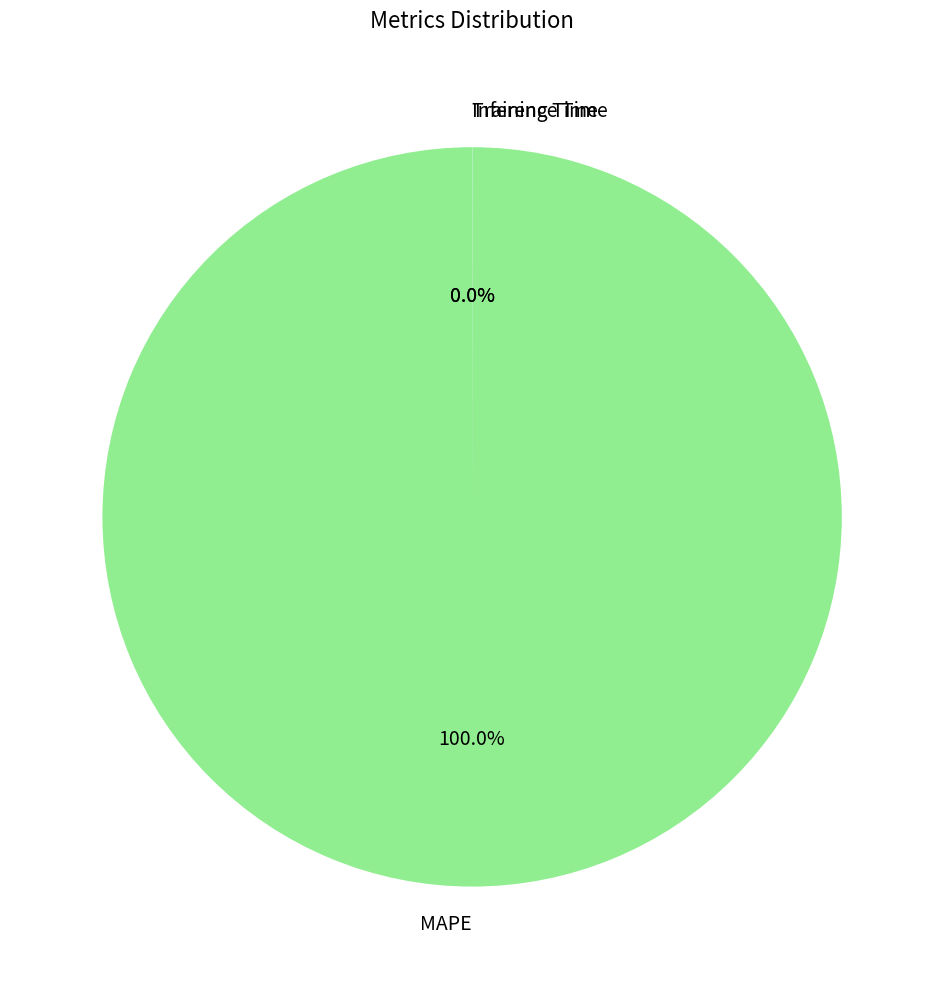

Which category has the biggest portion of the pie?

MAPE